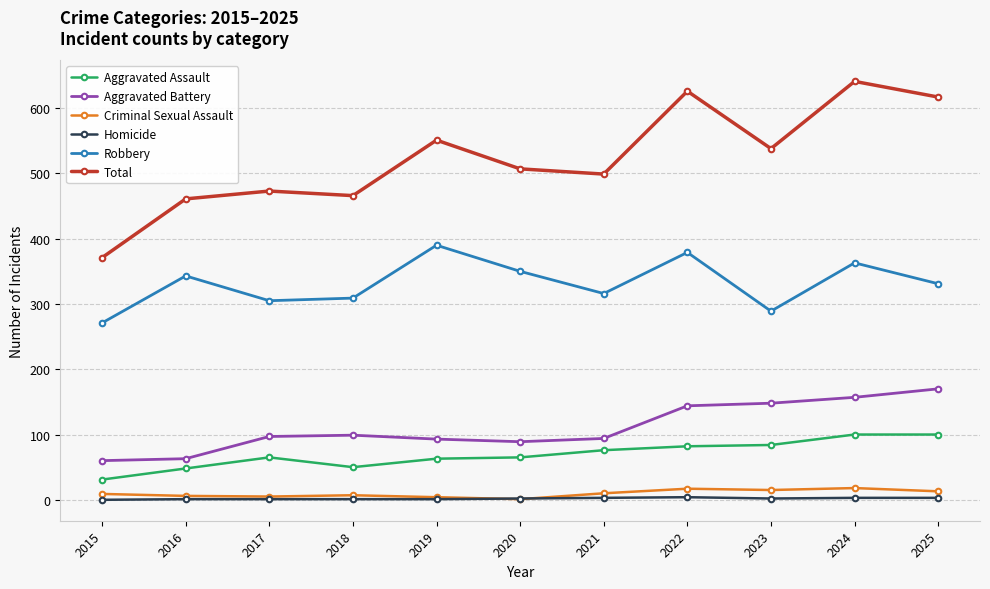

At which category does Robbery reach its first local peak?

2016